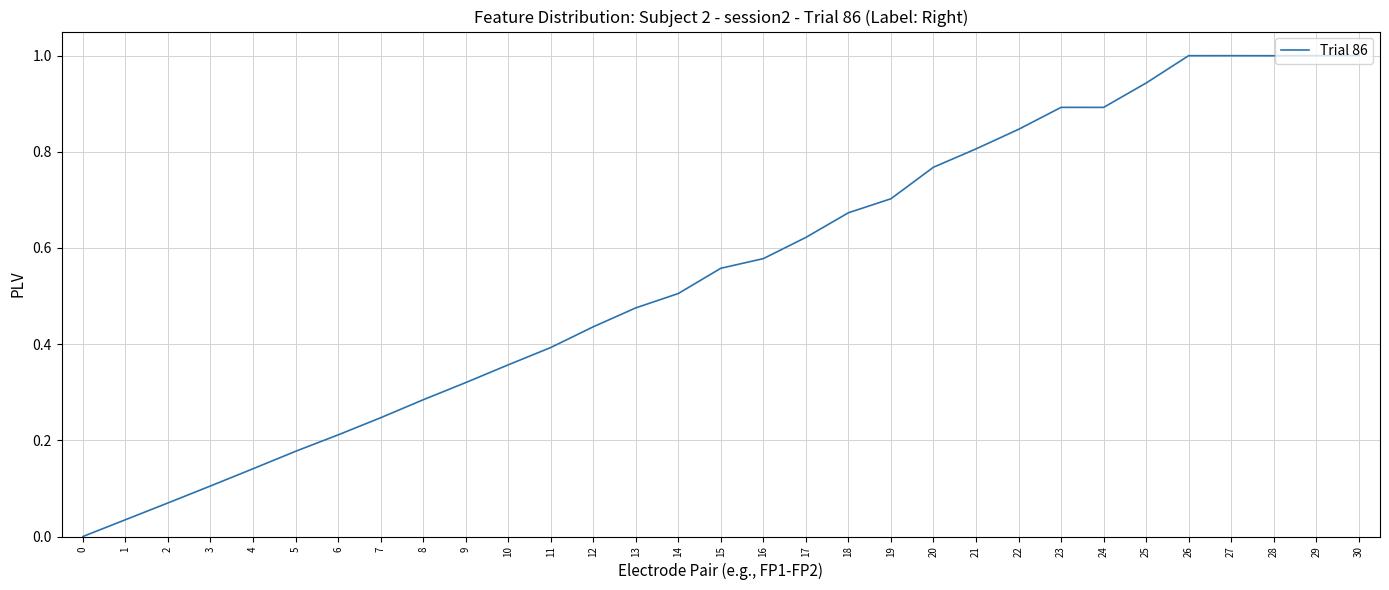

What is the change in value from 10 to 22?

+0.5